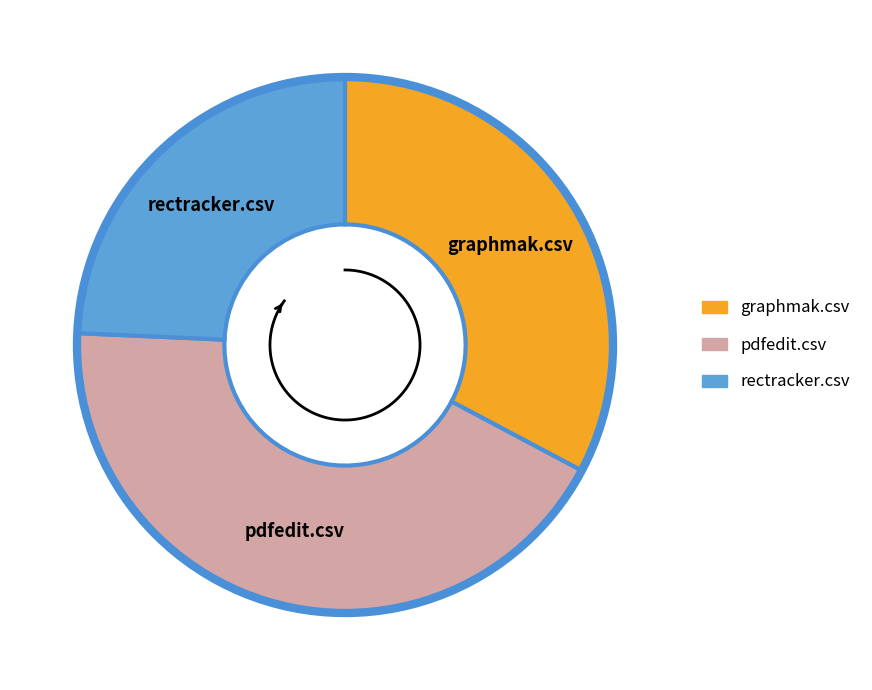

Which slice is the smallest?

rectracker.csv